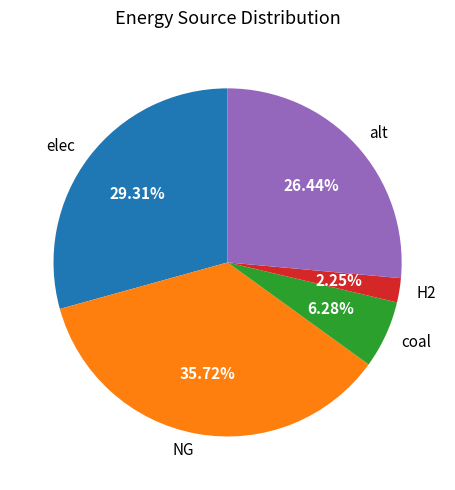

Between coal and alt, which is larger?

alt